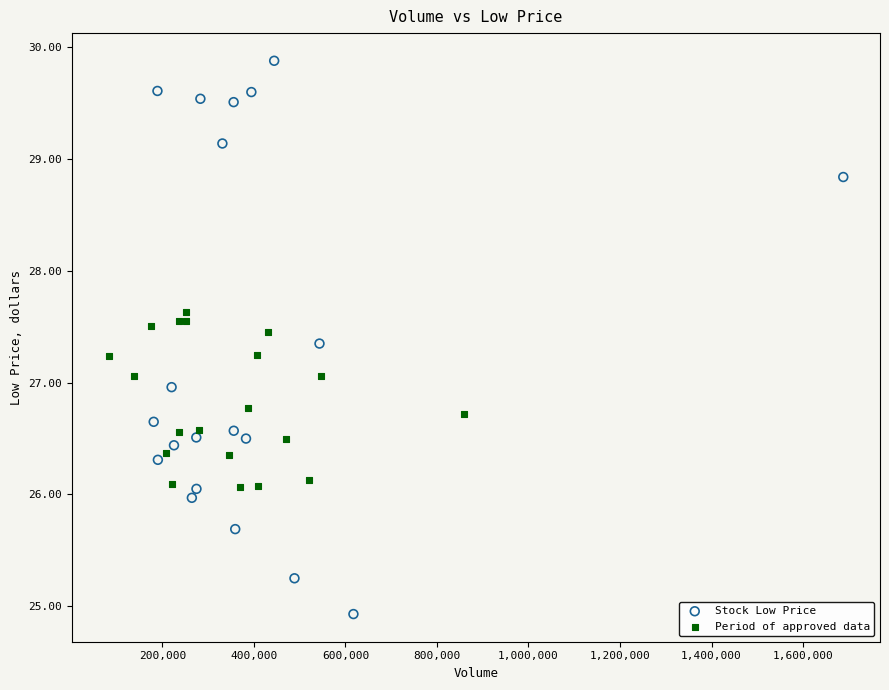

Which series has the largest Y range (max minus min)?

Stock Low Price